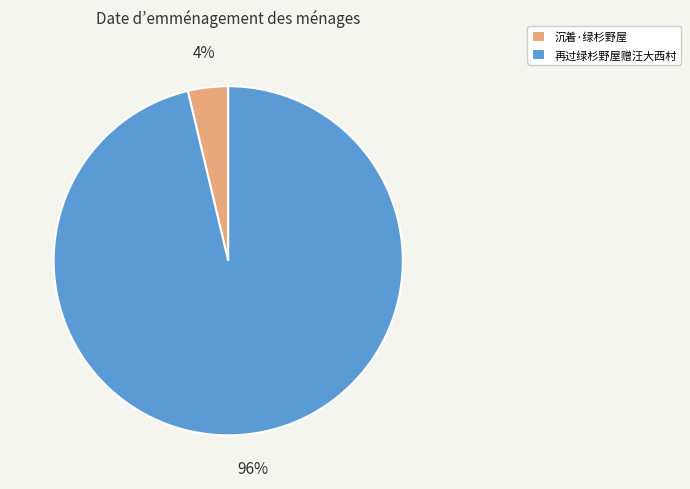

Between 沉着·绿杉野屋 and 再过绿杉野屋赠汪大西村, which is larger?

再过绿杉野屋赠汪大西村